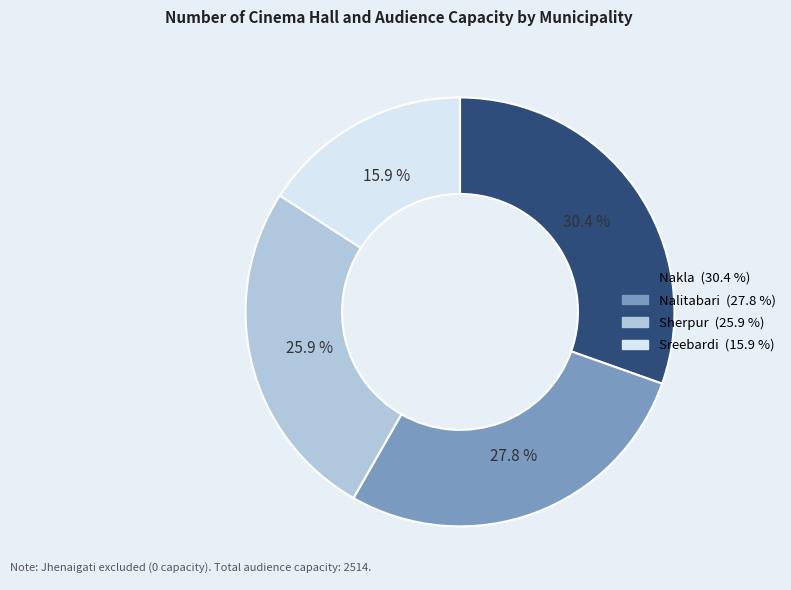

To the nearest percent, what portion does Nalitabari represent?

28%